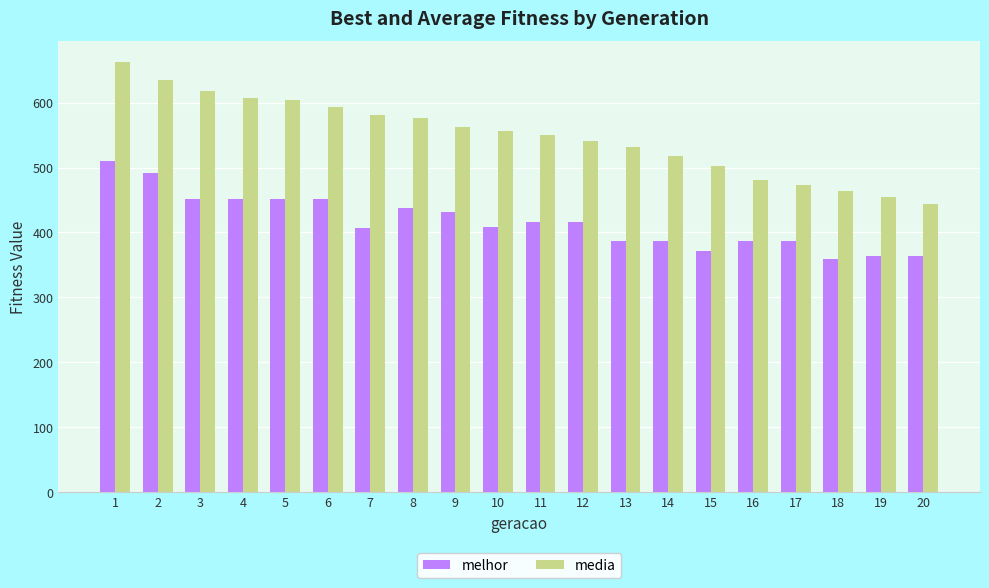

Which category has the highest value across all series?

1